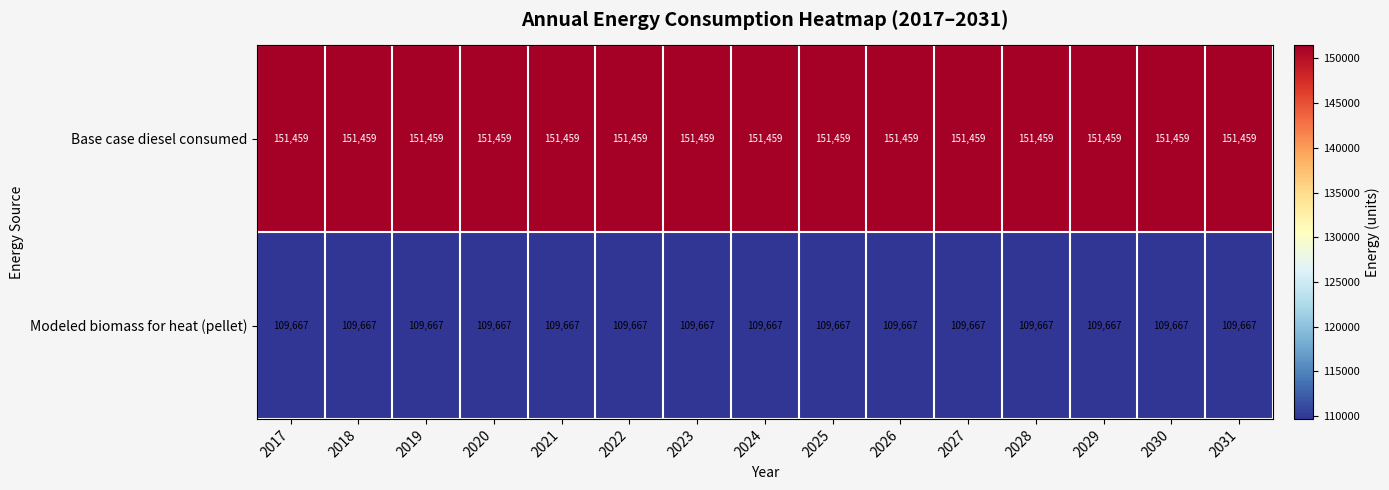

What is the total value across all series at 2030?

261126